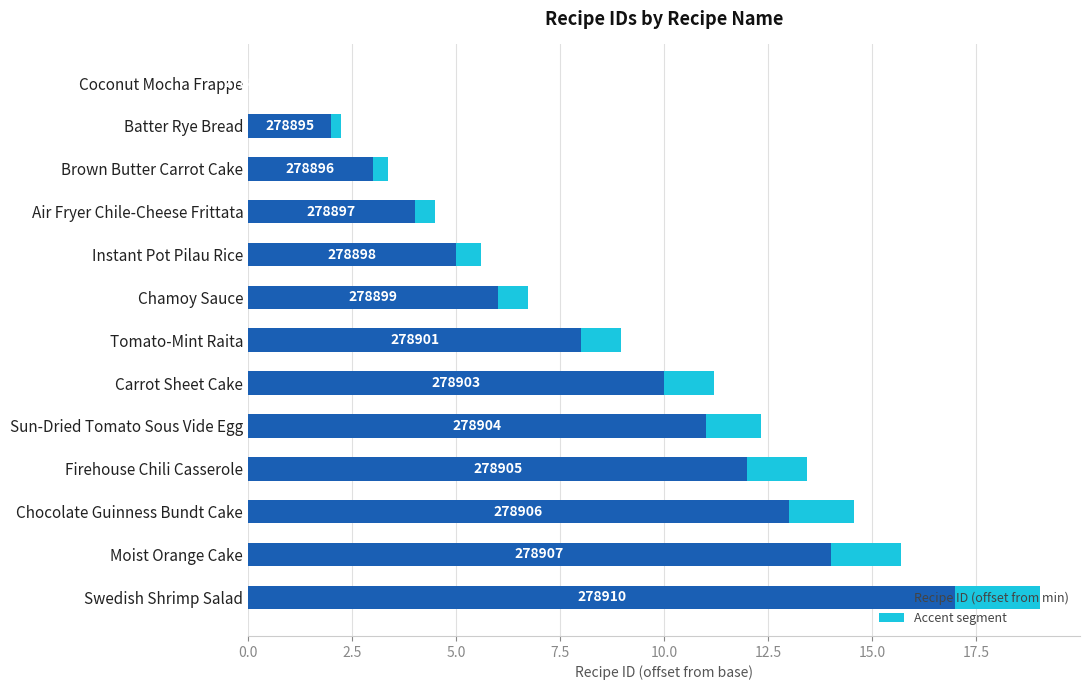

What are all the series names shown in the legend?

Recipe ID (offset from min), Accent segment